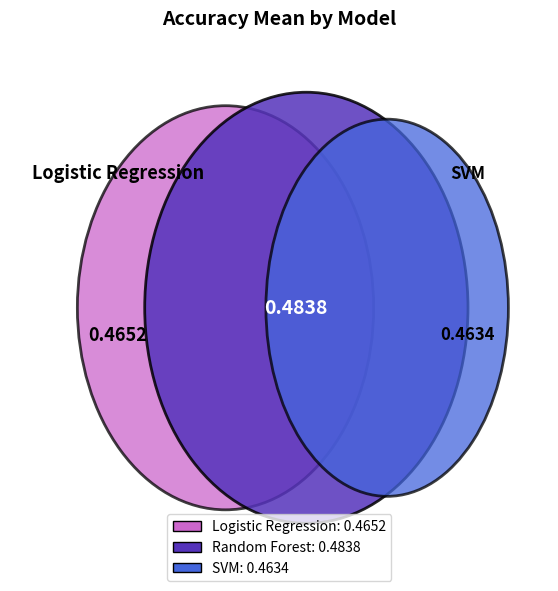

Count the number of slices in the pie.

3